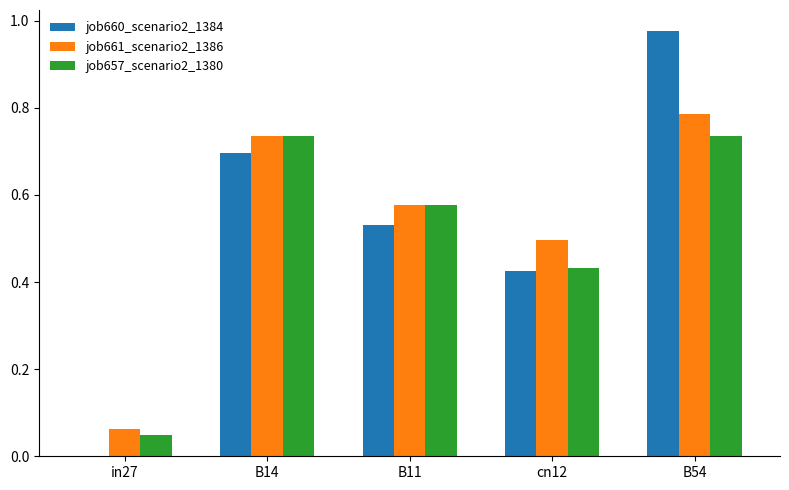

Is it true that job661_scenario2_1386 equals 0.9 at B11?

False